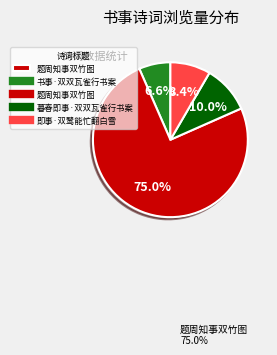

Is there a majority slice in this chart?

Yes